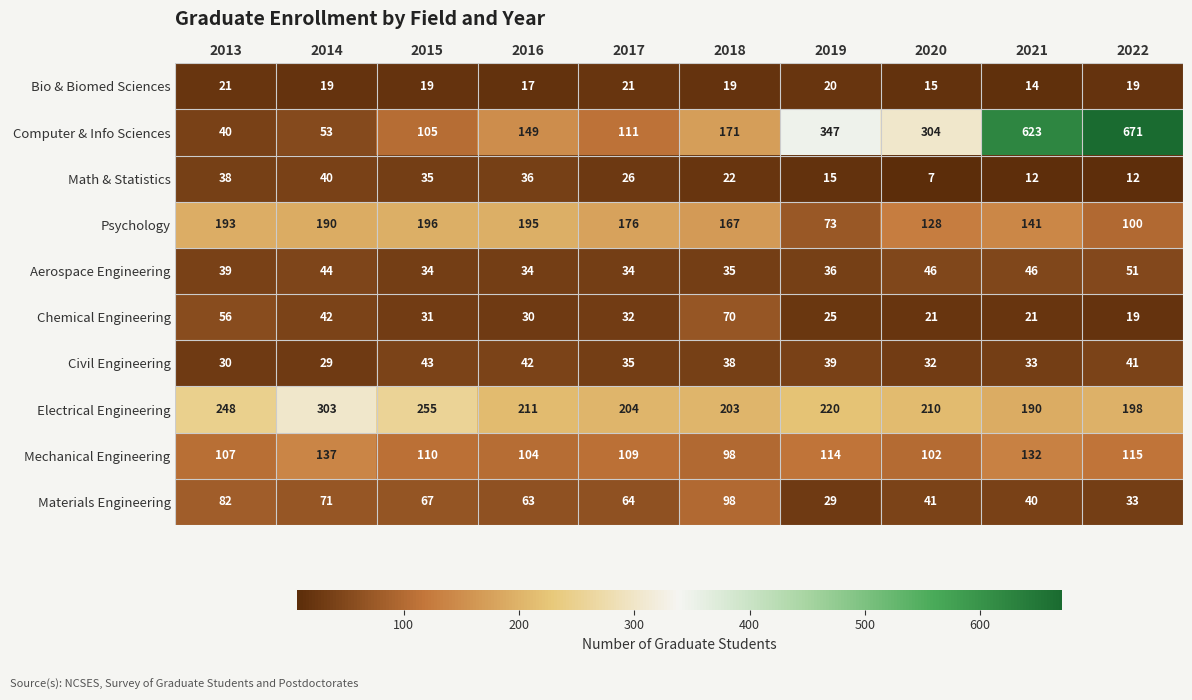

At which label does Math & Statistics reach its peak?

2014